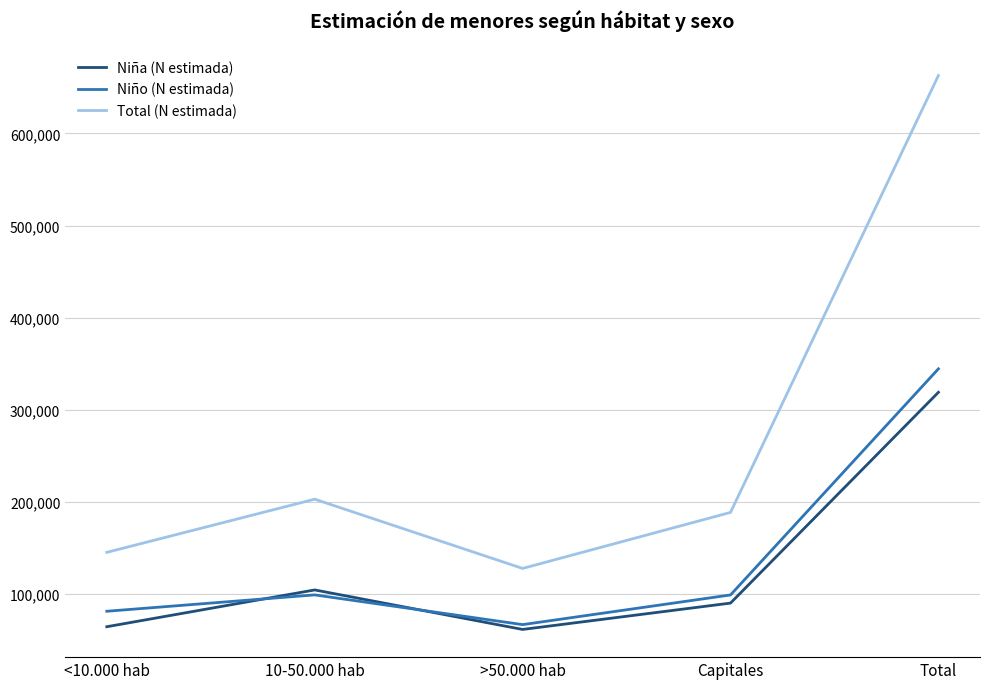

At which category does Total (N estimada) reach its first local peak?

10-50.000 hab